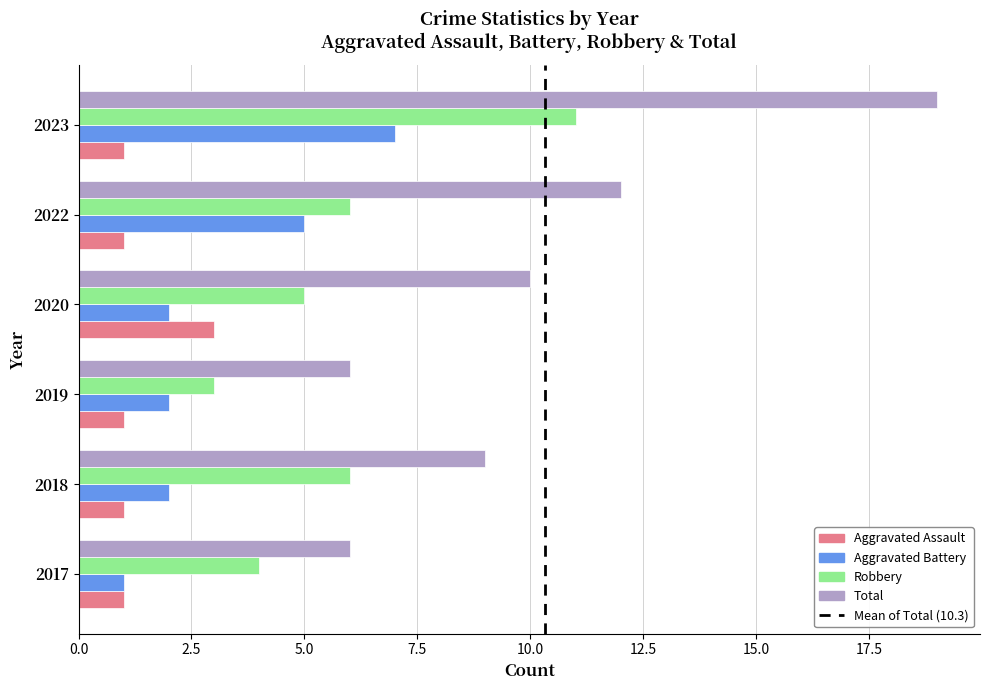

Which category has the highest value in the Aggravated Assault series?

2020